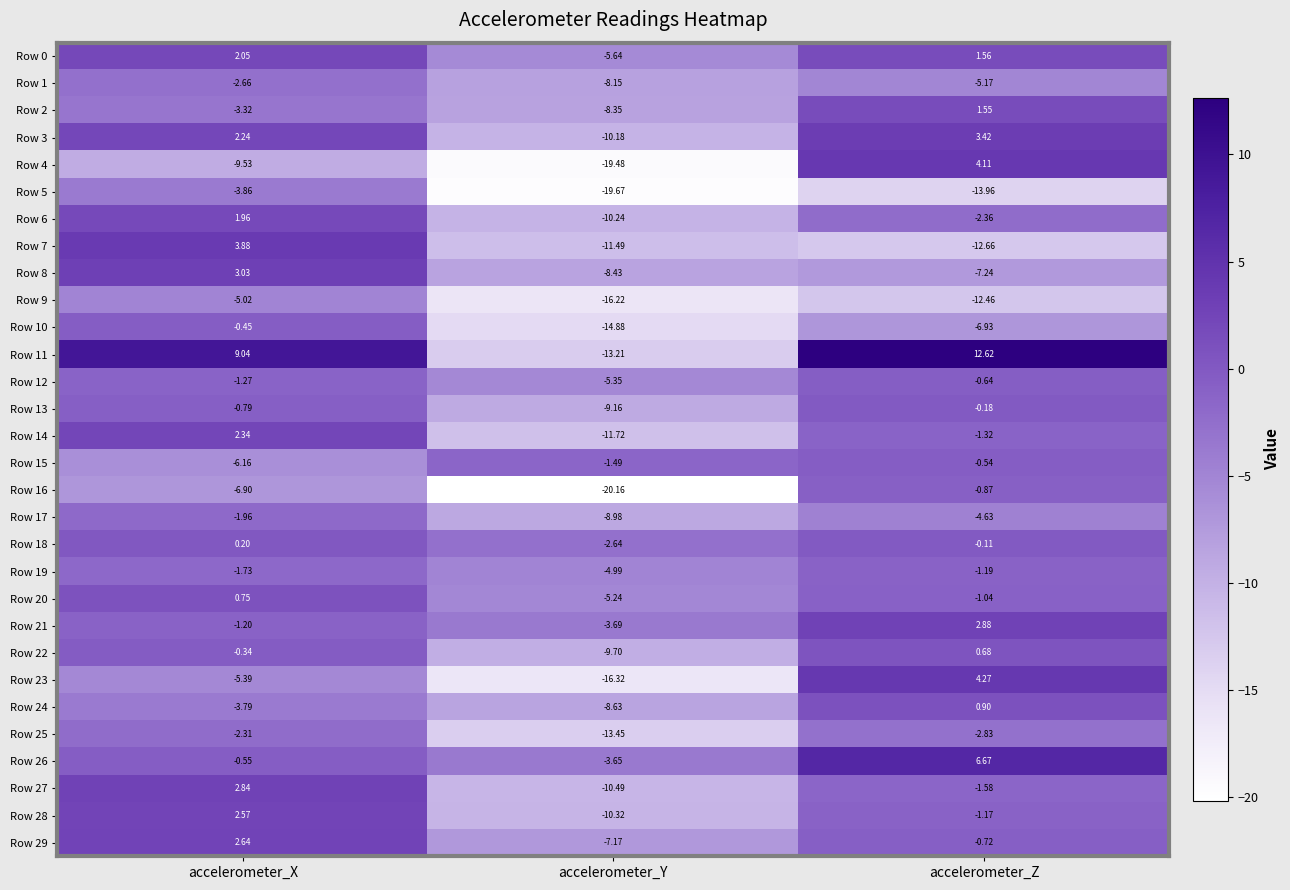

At which category is the sum across all series the highest?

accelerometer_X